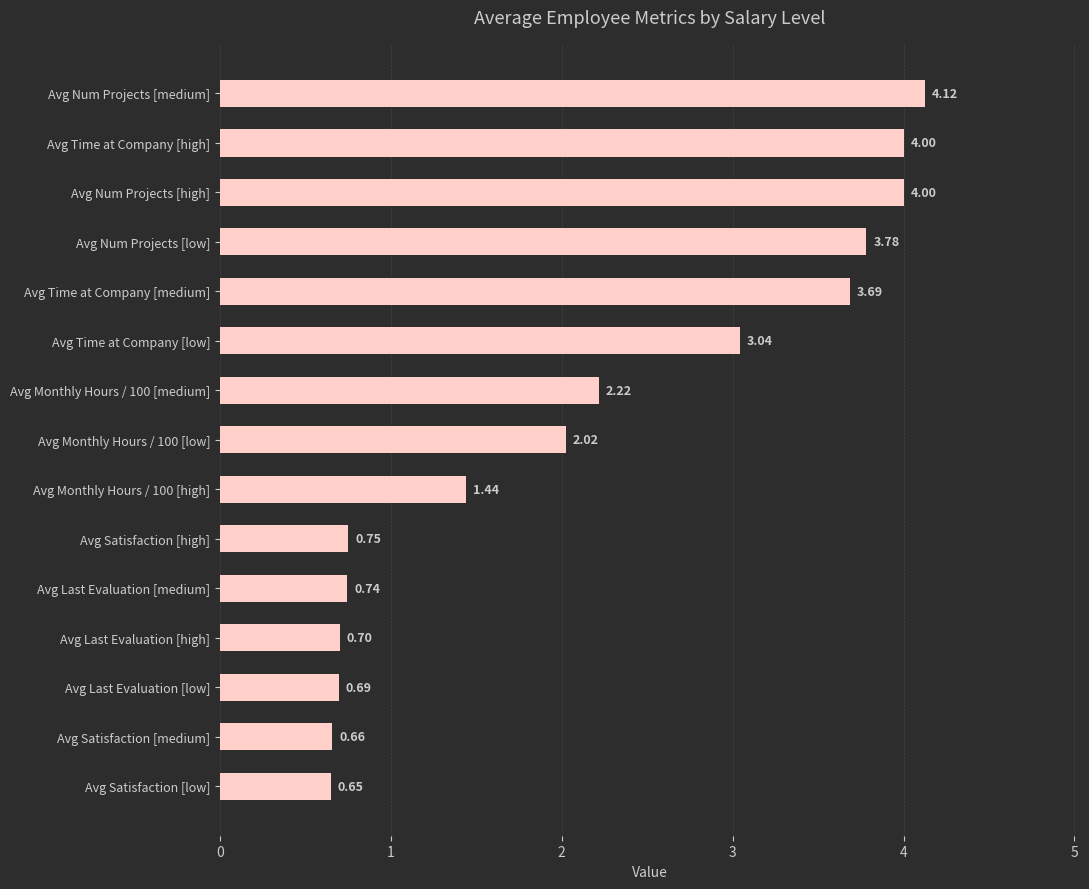

Which label corresponds to the largest value in the chart?

Avg Num Projects [medium]